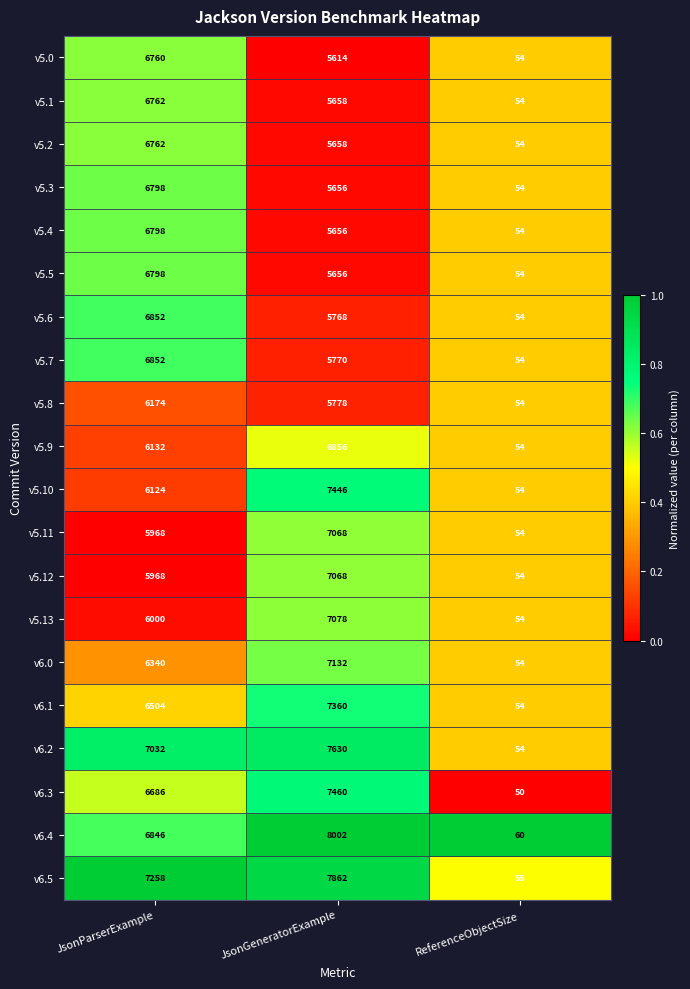

Which label corresponds to the largest value in the chart?

JsonGeneratorExample